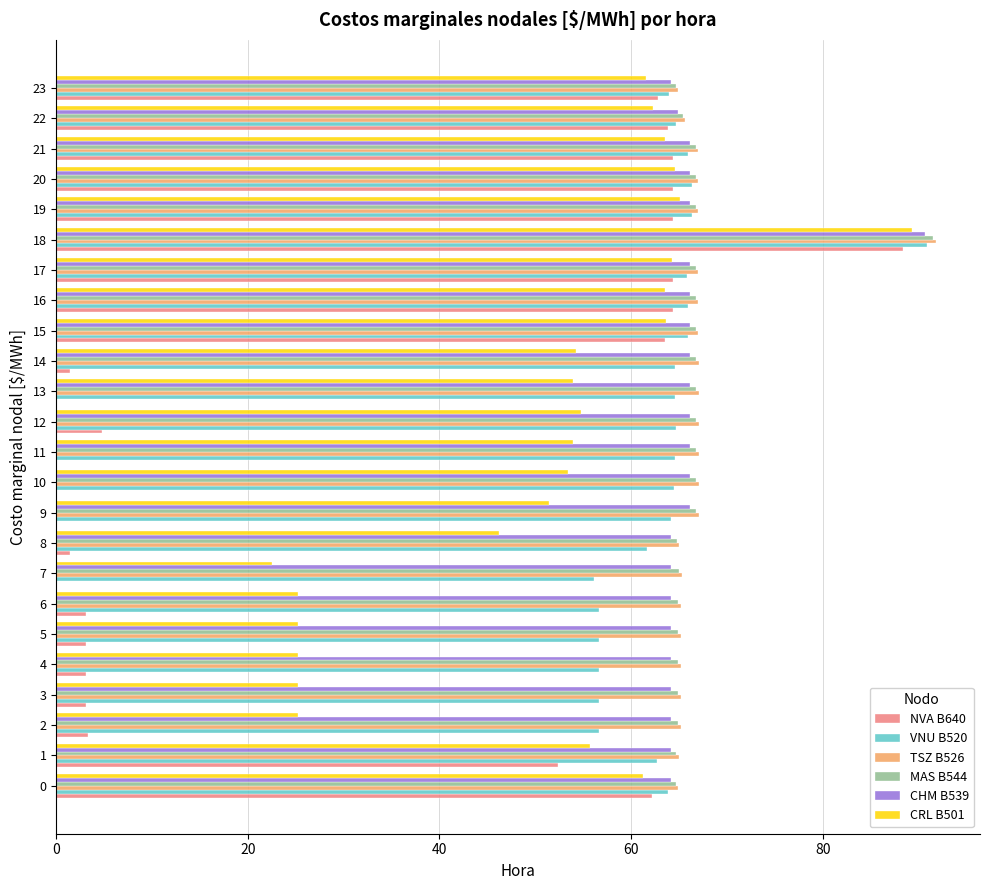

Which label corresponds to the largest value in the chart?

18